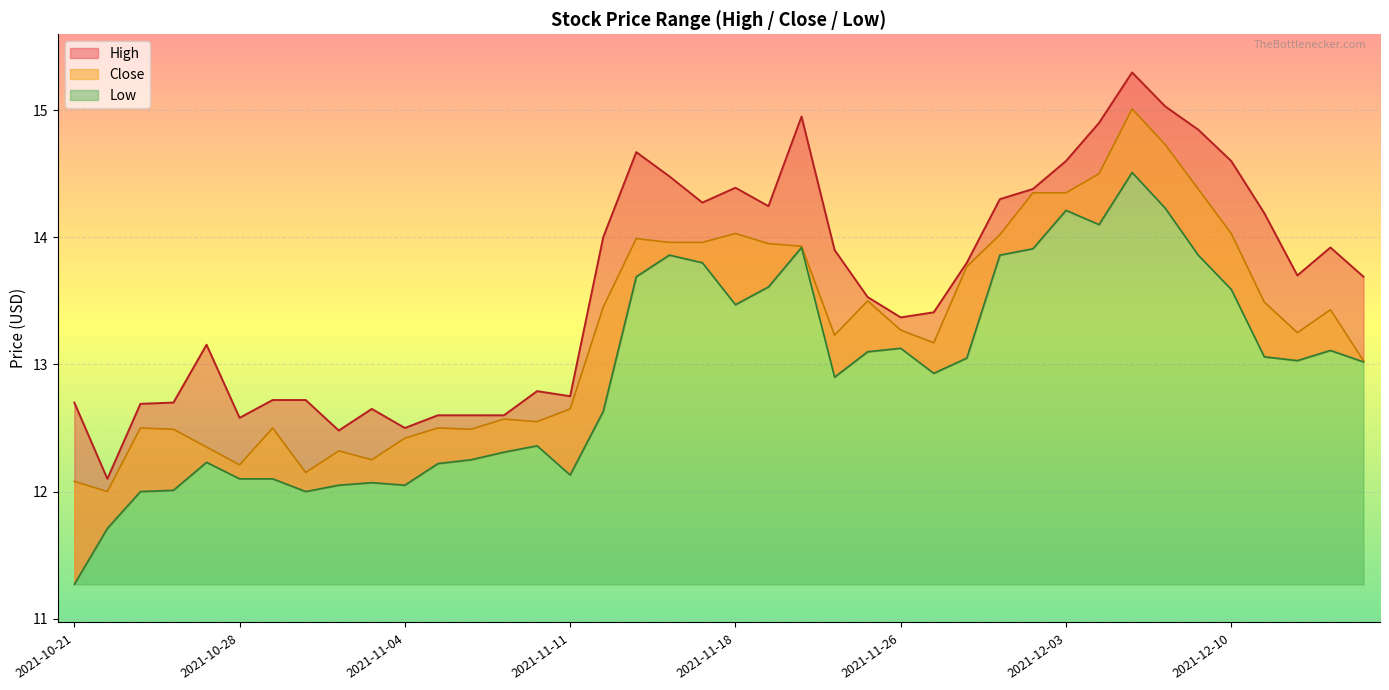

List the series in order of their overall mean, highest first.

High, Close, Low